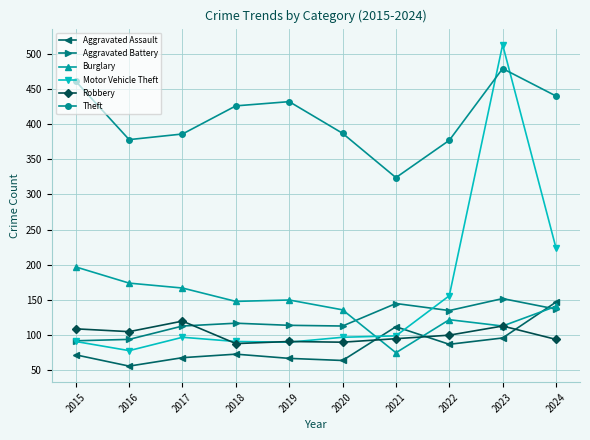

How many interior local valleys does the Aggravated Assault series have?

3